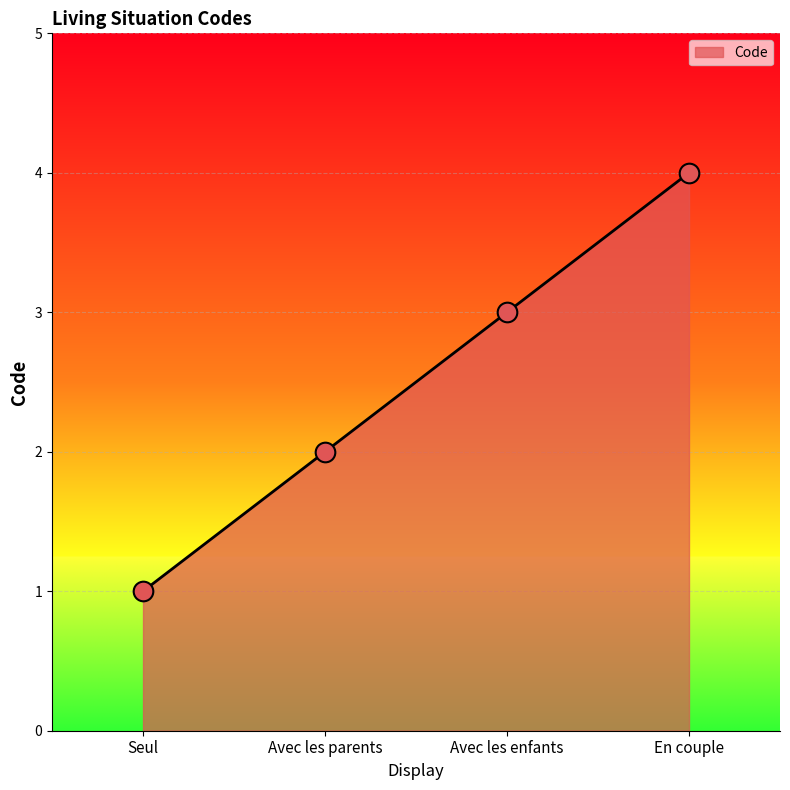

Approximately how many times larger is the value at Seul compared to Avec les parents?

0.5